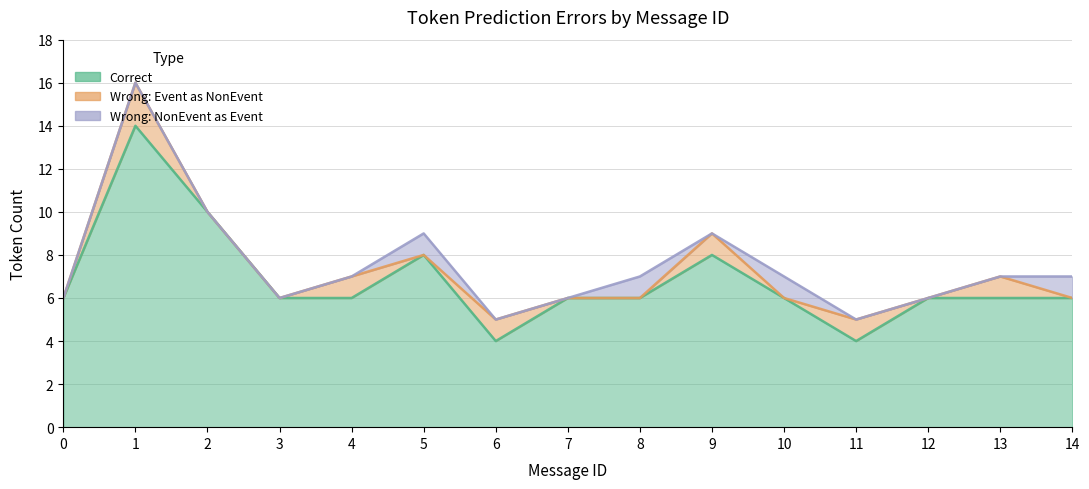

Which series has the largest total across all categories?

Correct